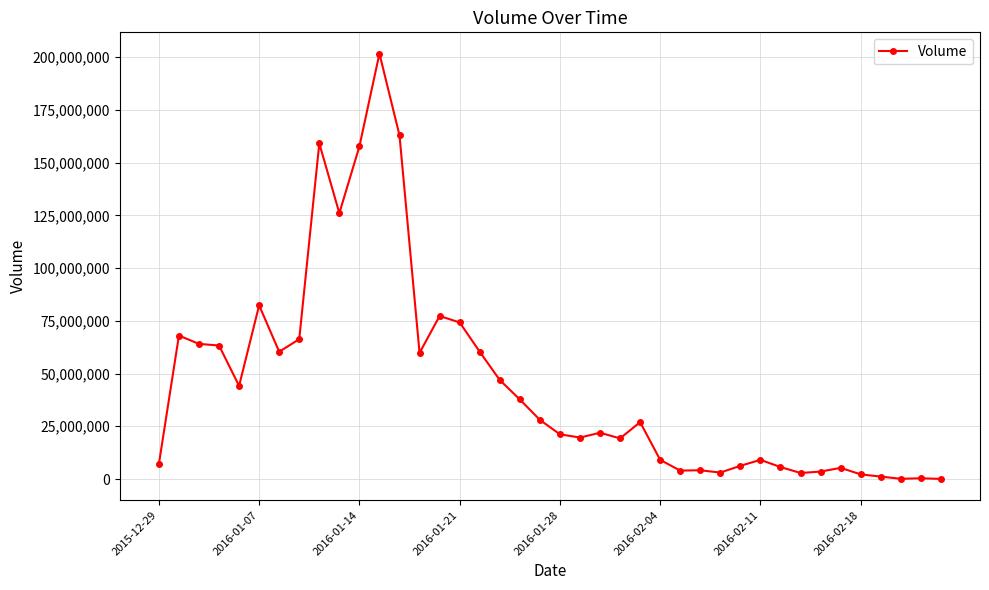

What is the average value?

45334835